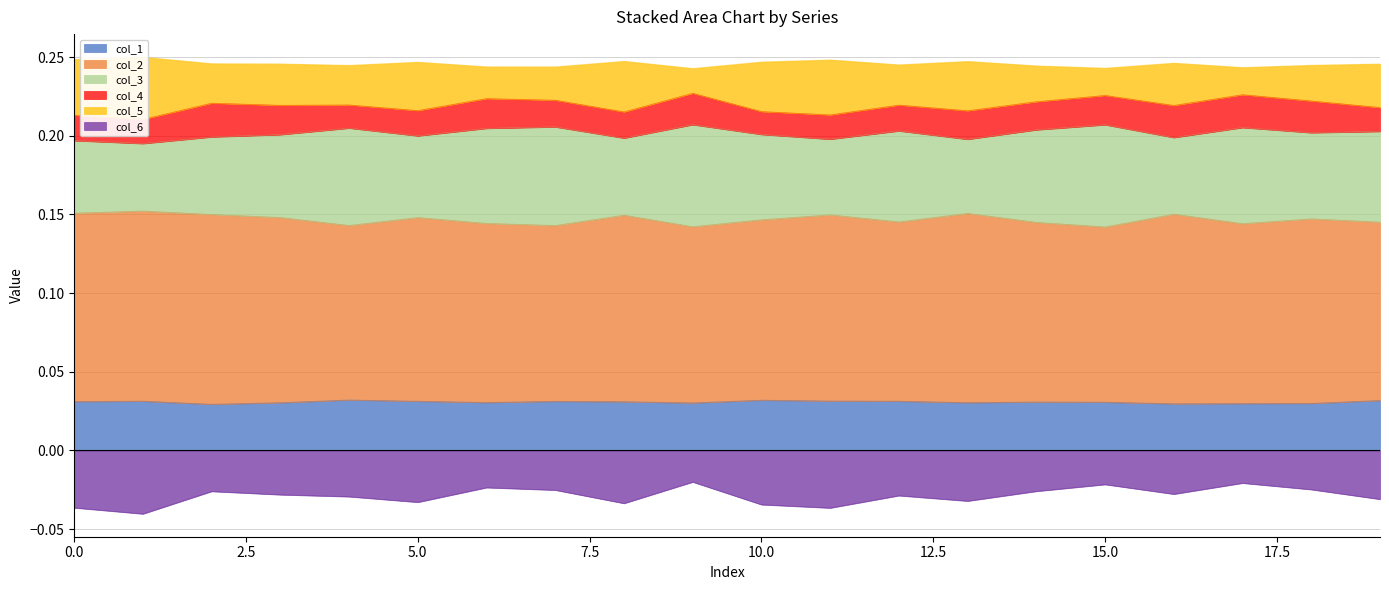

Between 18 and 2, which is larger?

18